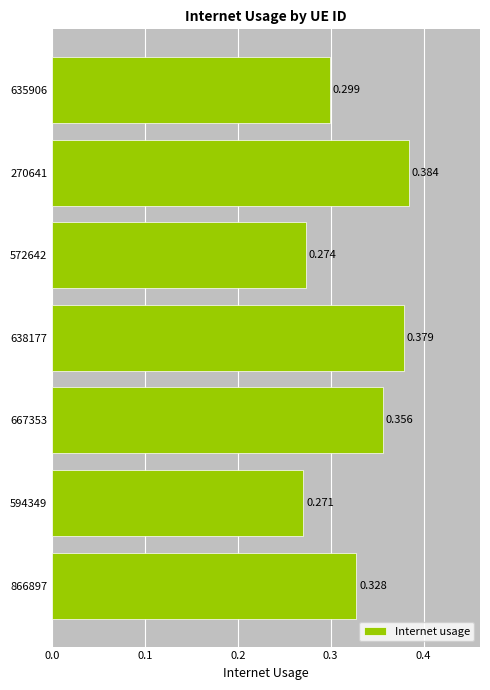

What is the minimum value shown in the chart?

0.3